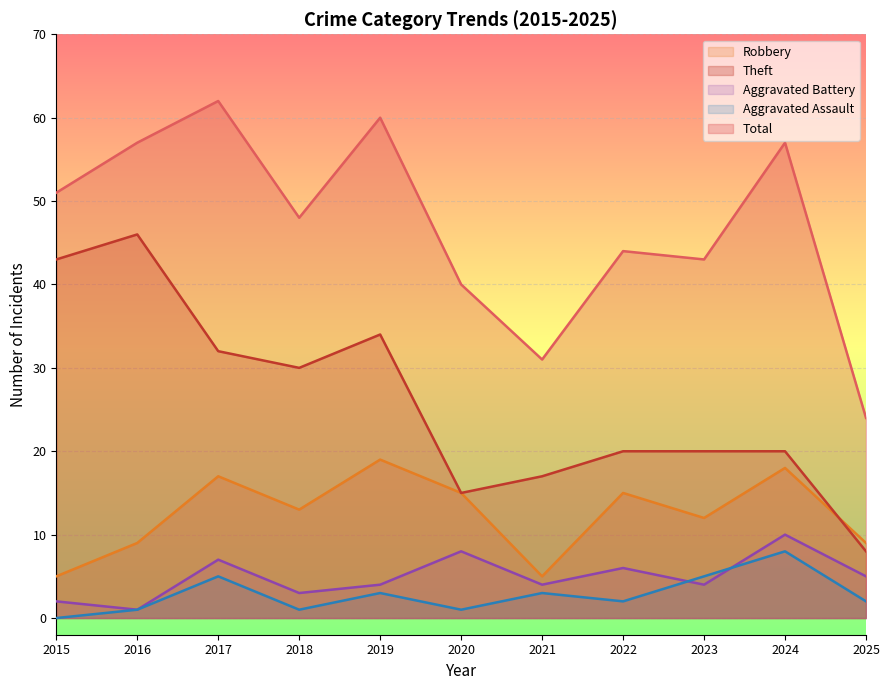

At 2024, list the series in order from largest to smallest.

Total, Theft, Robbery, Aggravated Battery, Aggravated Assault